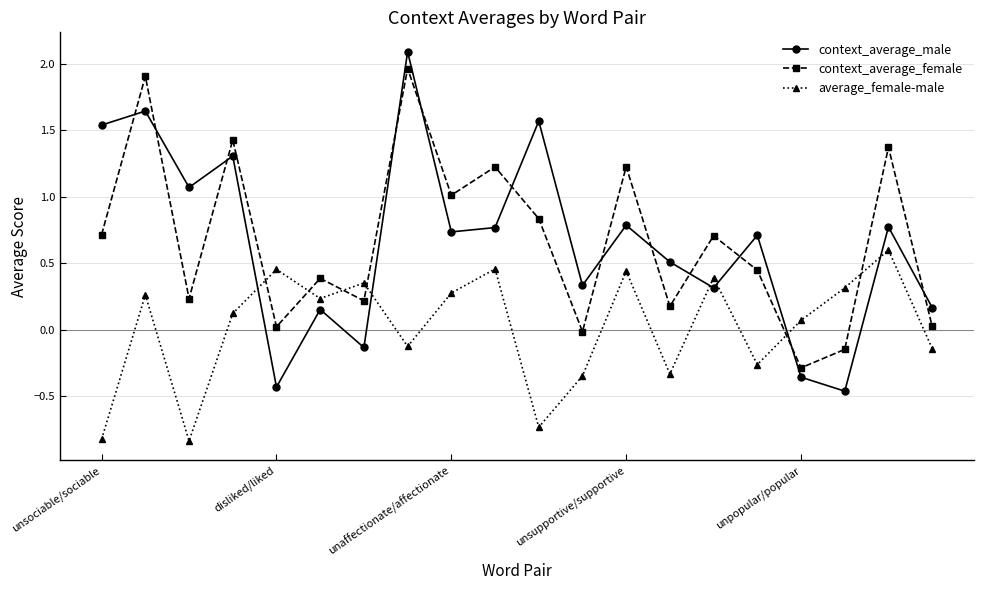

True or false: context_average_male and context_average_female cross at least once.

True